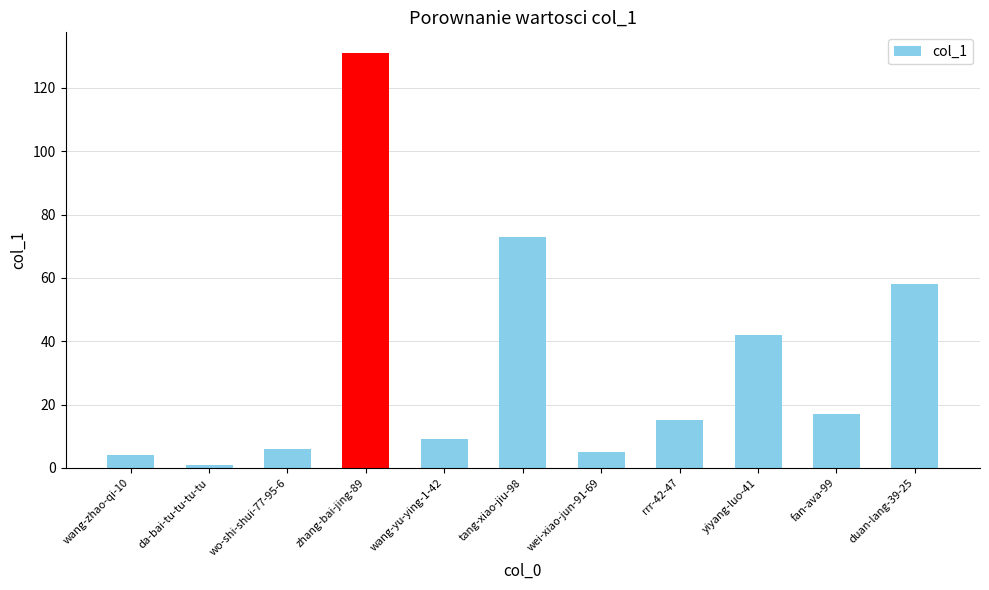

Count the number of data series in this chart.

1